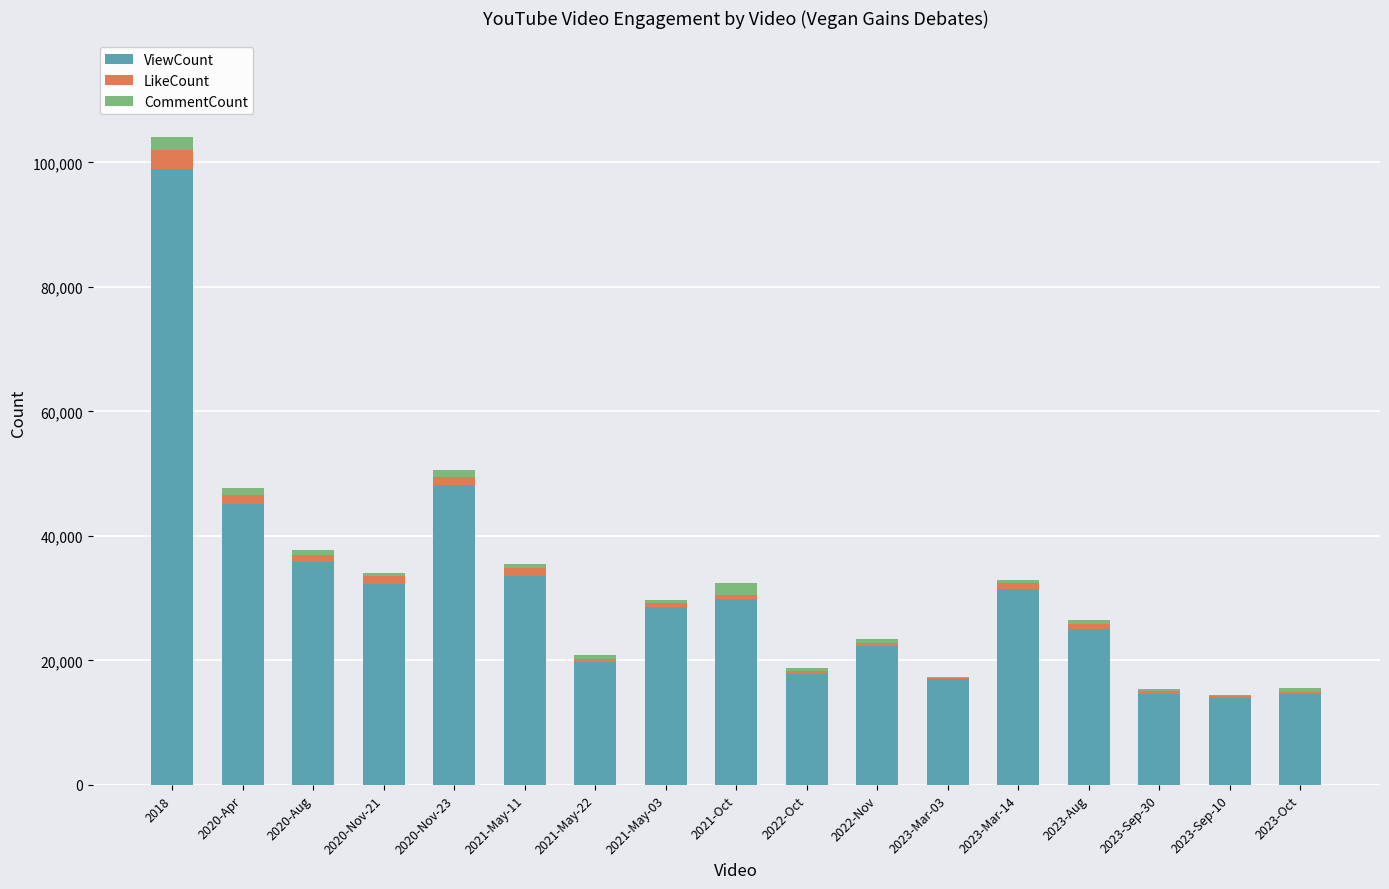

Are the bars grouped side by side (vs. stacked)?

No